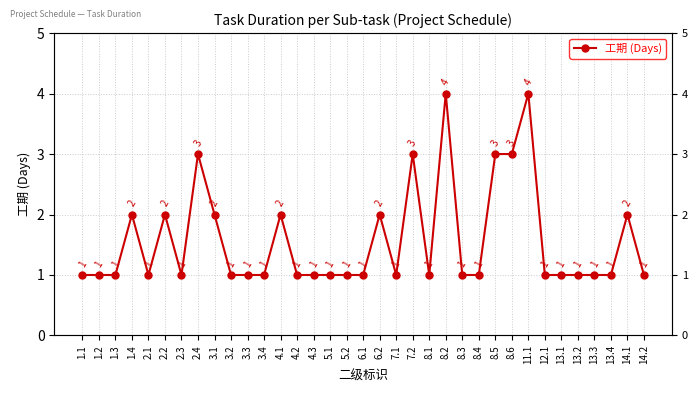

Reading left to right, list all the values displayed in this chart.

1.1=1	1.2=1	1.3=1	1.4=2	2.1=1	2.2=2	2.3=1	2.4=3	3.1=2	3.2=1	3.3=1	3.4=1	4.1=2	4.2=1	4.3=1	5.1=1	5.2=1	6.1=1	6.2=2	7.1=1	7.2=3	8.1=1	8.2=4	8.3=1	8.4=1	8.5=3	8.6=3	11.1=4	12.1=1	13.1=1	13.2=1	13.3=1	13.4=1	14.1=2	14.2=1